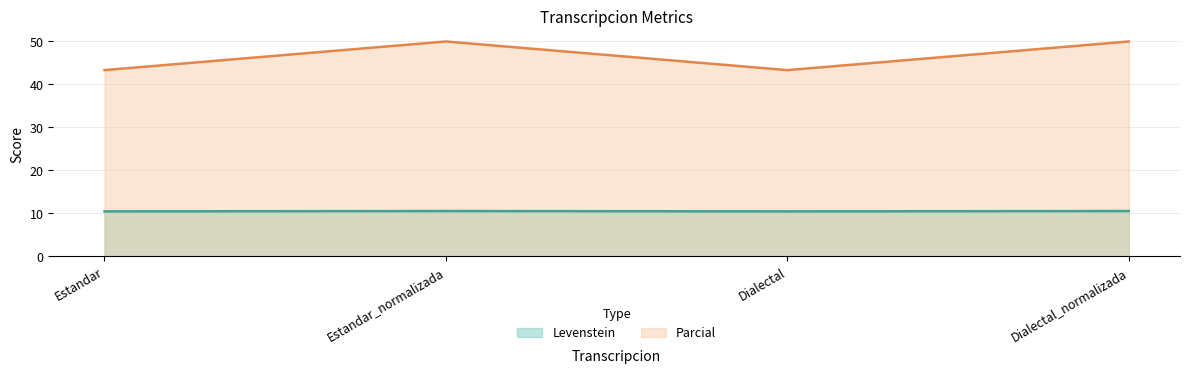

How many interior local peaks does the Levenstein series have?

1